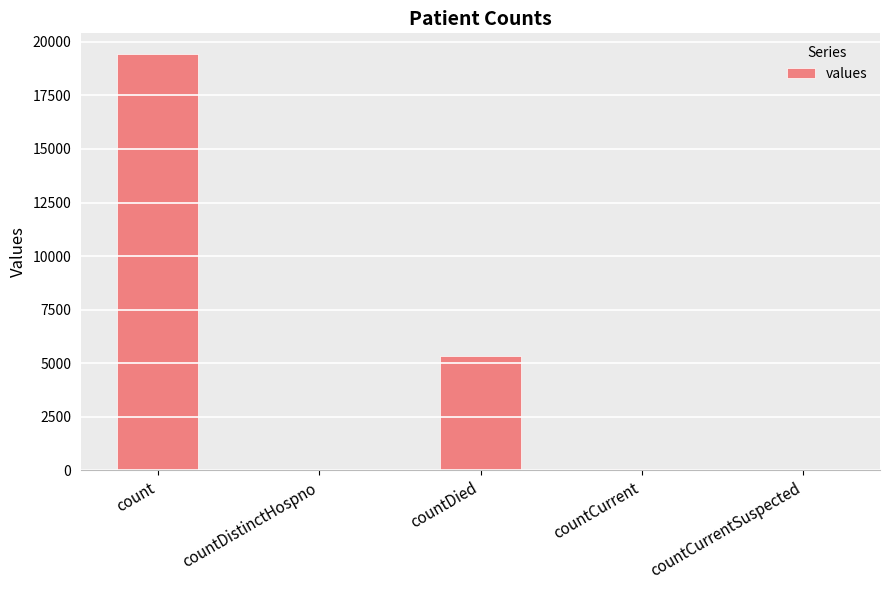

At which label is the value closest to 9710?

countDied